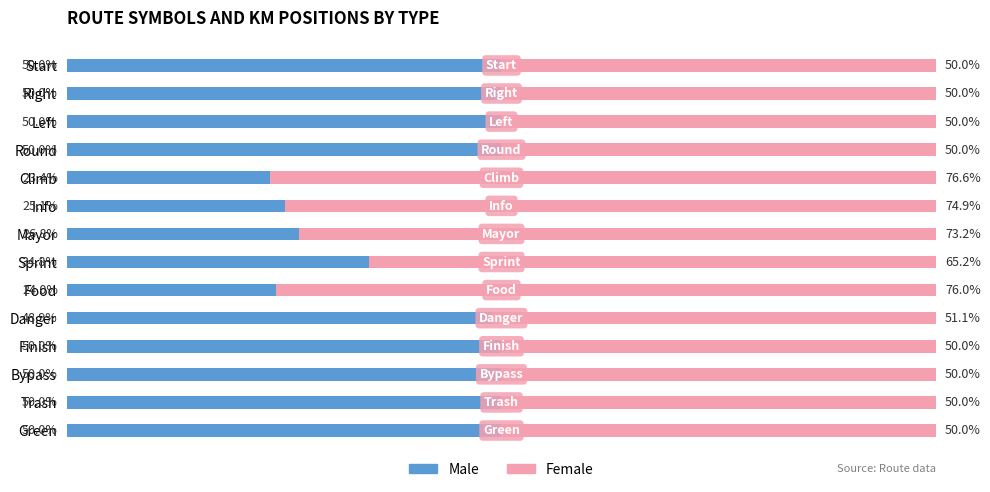

Which category has the lowest value in the Male series?

Climb